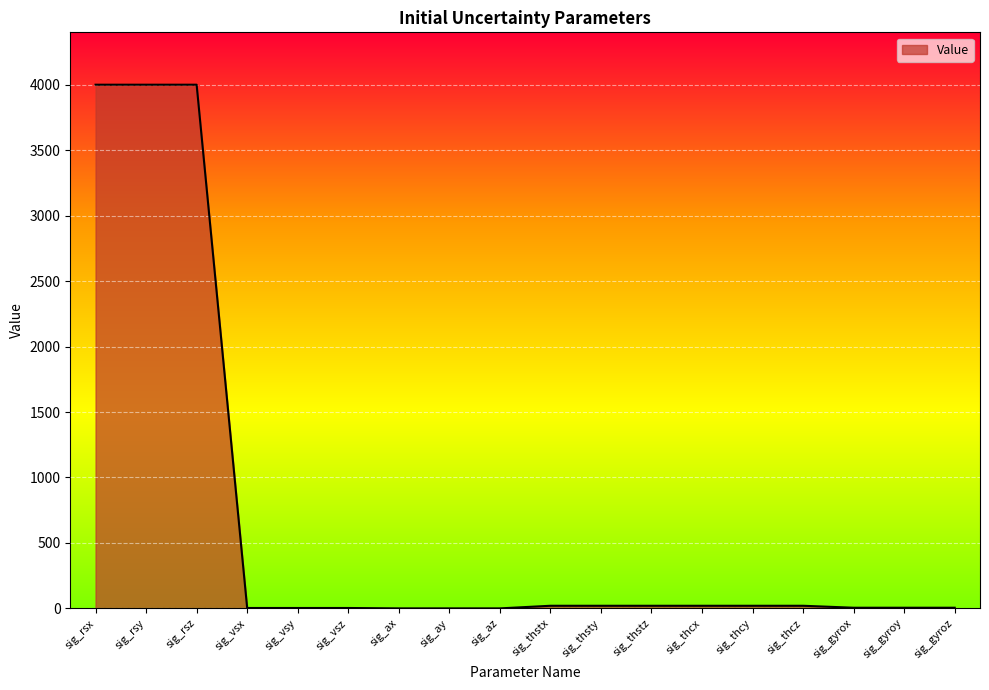

Which has a higher value, sig_gyrox or sig_rsy?

sig_rsy